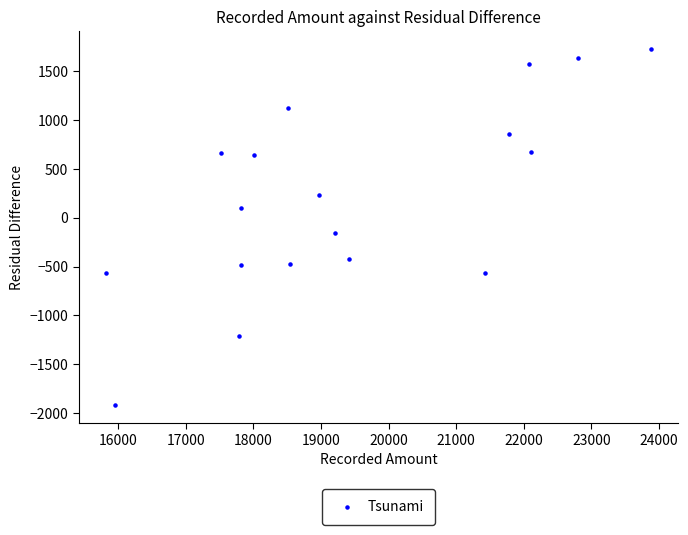

What is the range of X values (max minus min)?

8060